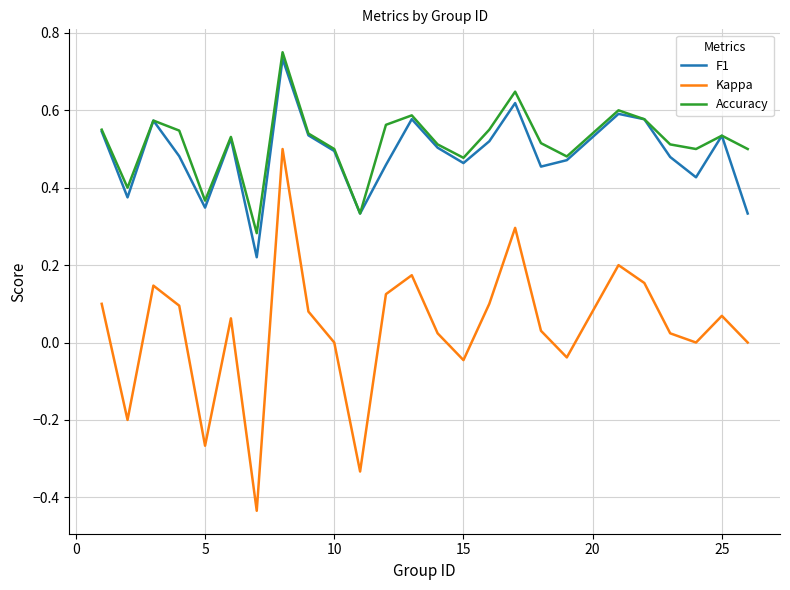

Which series has the widest spread of values?

Kappa